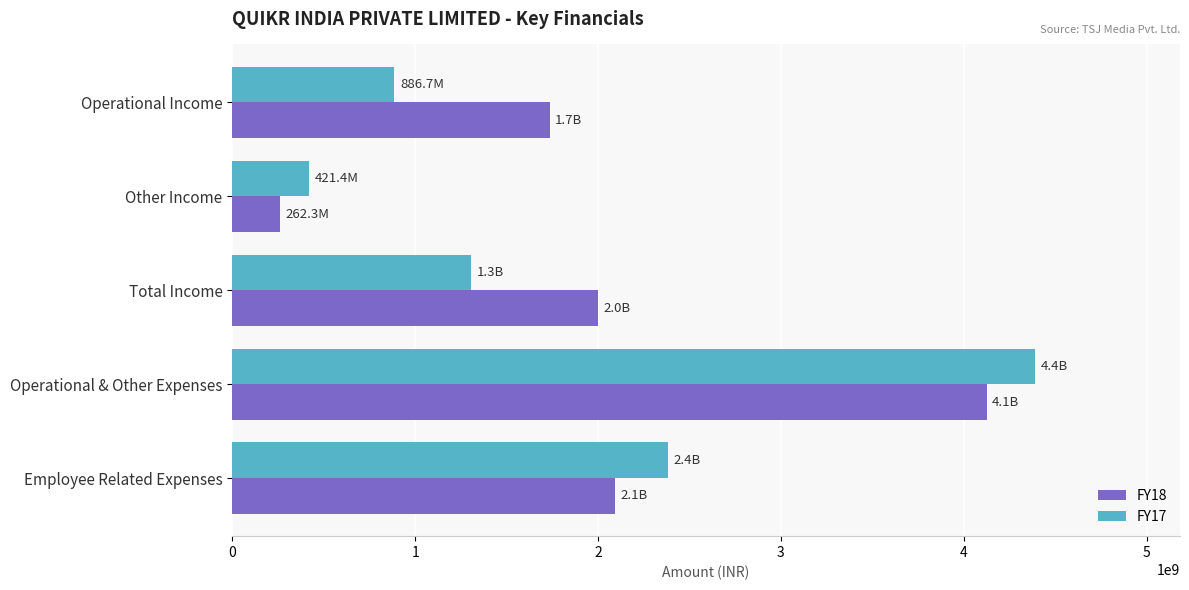

Count the number of data series in this chart.

2